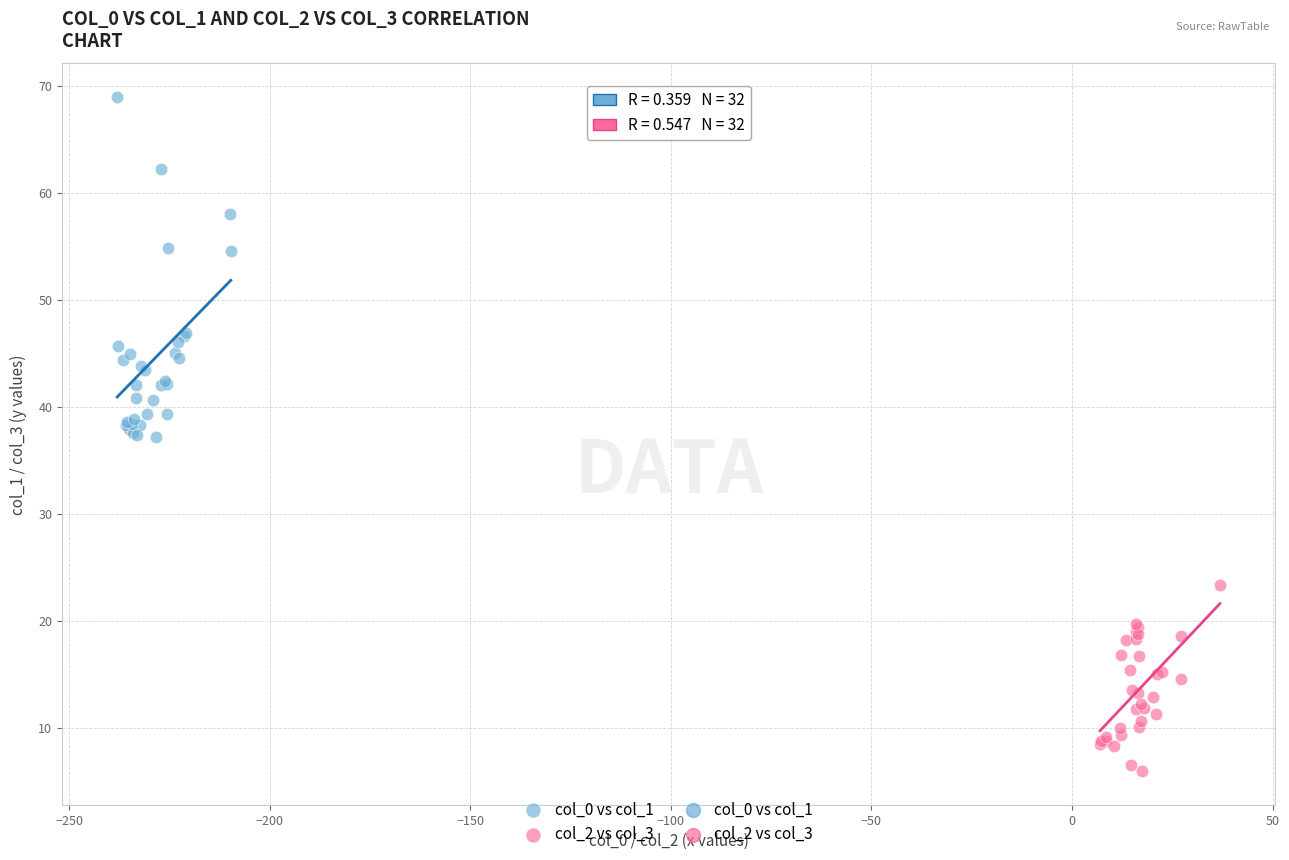

Which series has the widest spread of Y values?

col_0 vs col_1